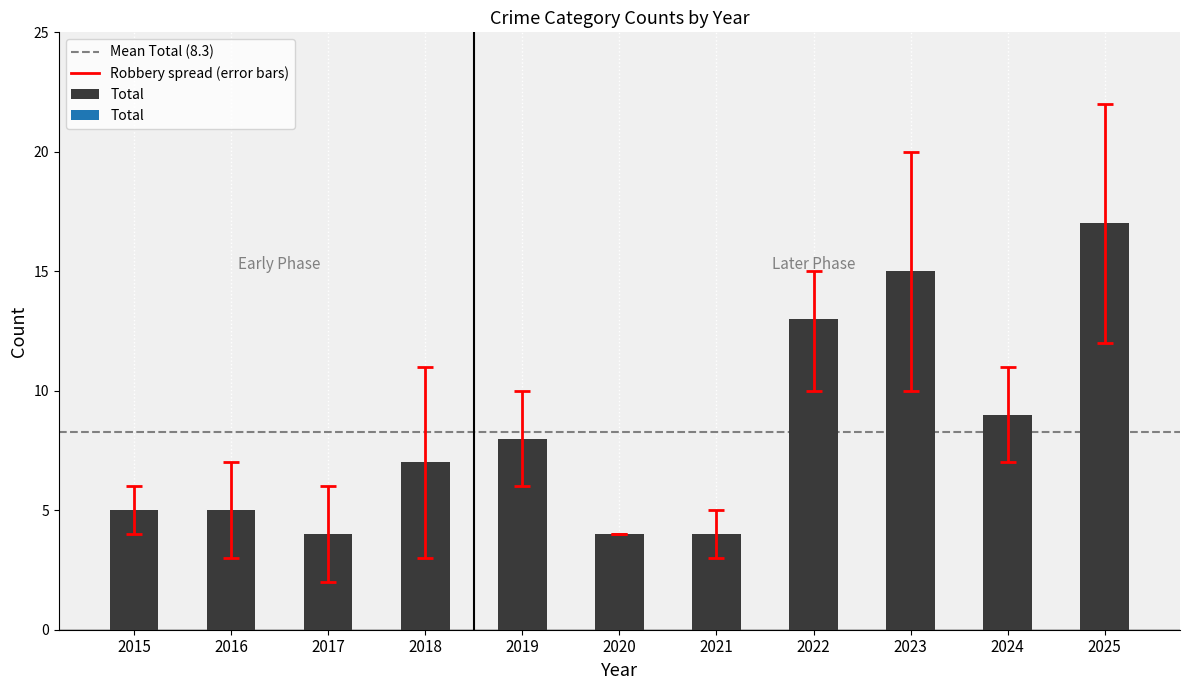

What value does the data have at 2015?

5